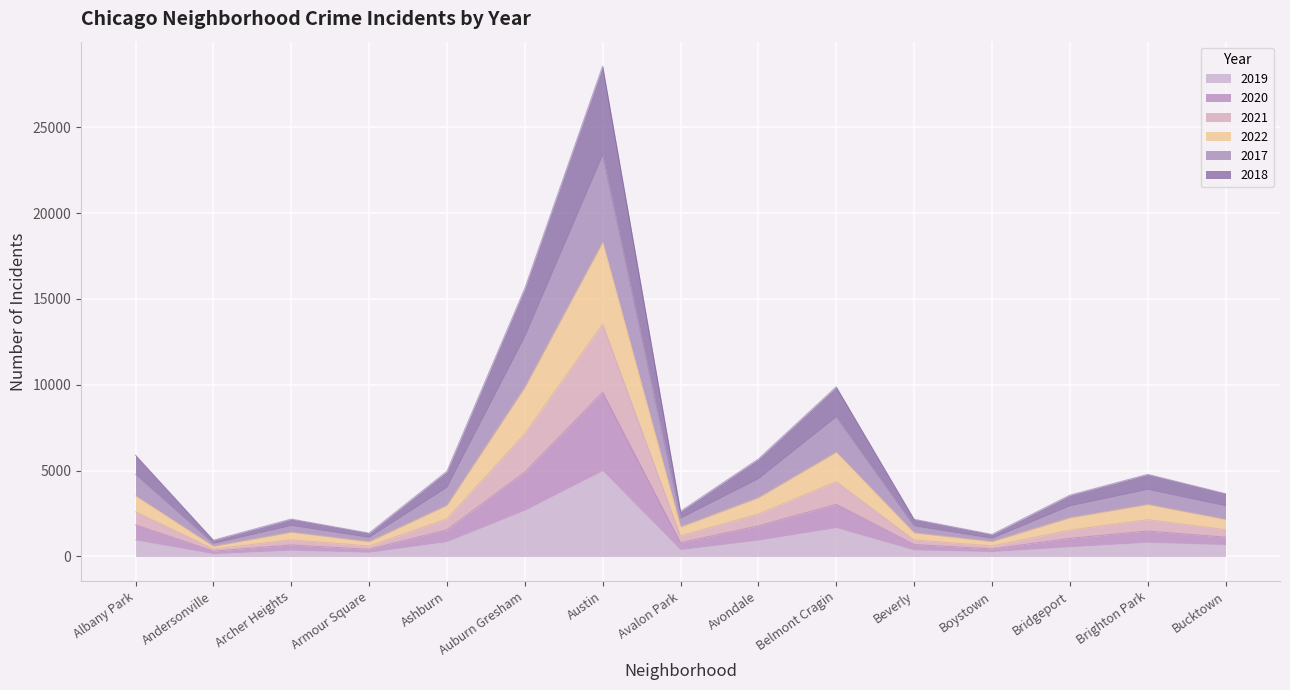

Rank the categories by 2022 value from highest to lowest.

Austin, Auburn Gresham, Belmont Cragin, Albany Park, Avondale, Ashburn, Brighton Park, Bucktown, Bridgeport, Avalon Park, Archer Heights, Beverly, Armour Square, Boystown, Andersonville